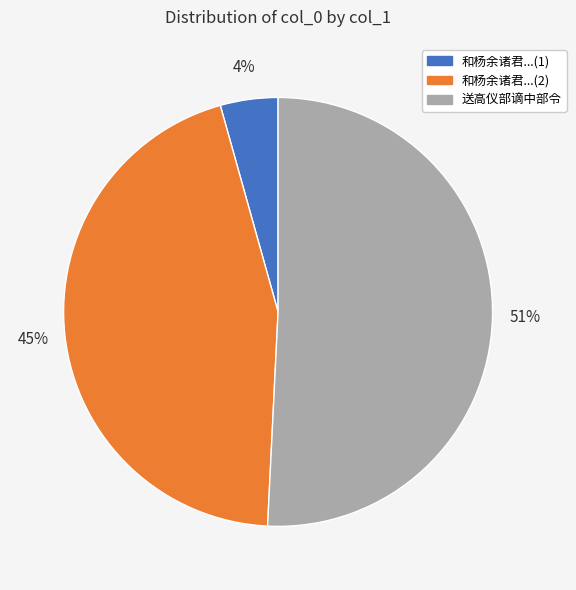

Is there a majority slice in this chart?

Yes